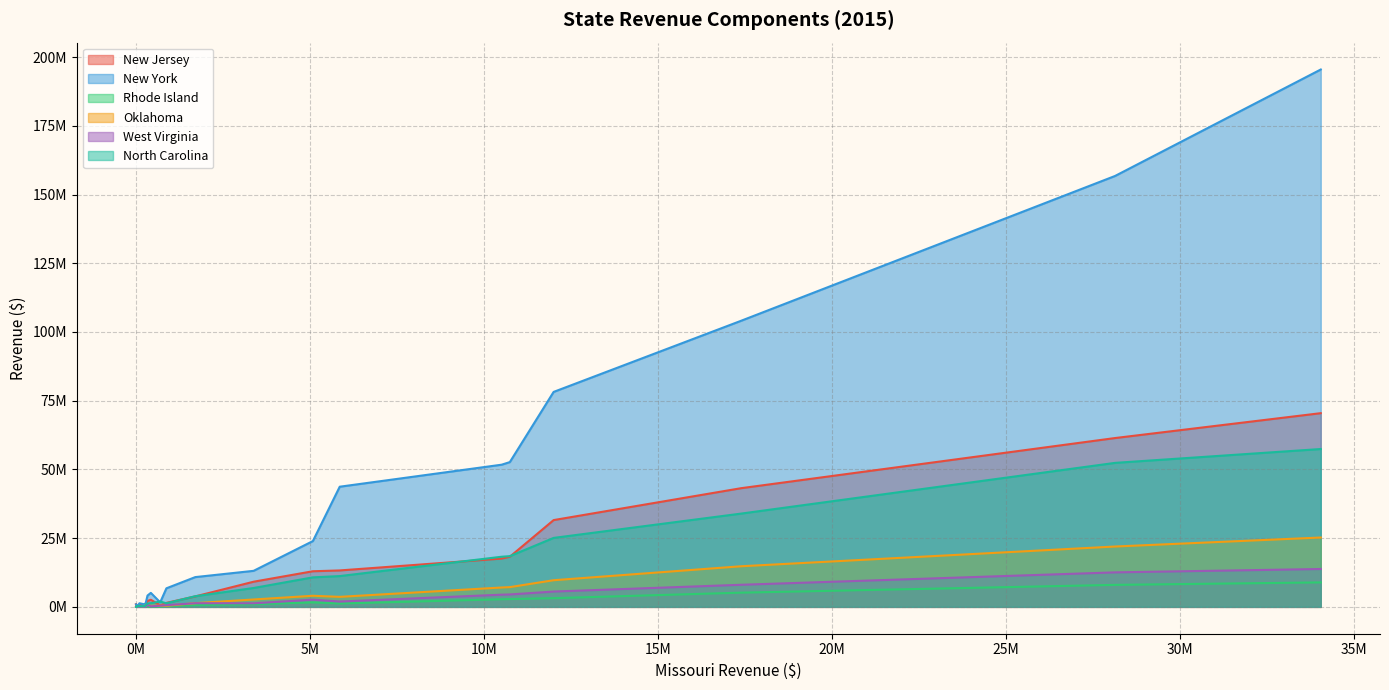

What is the difference between the maximum and minimum values in the Rhode Island series?

8893857